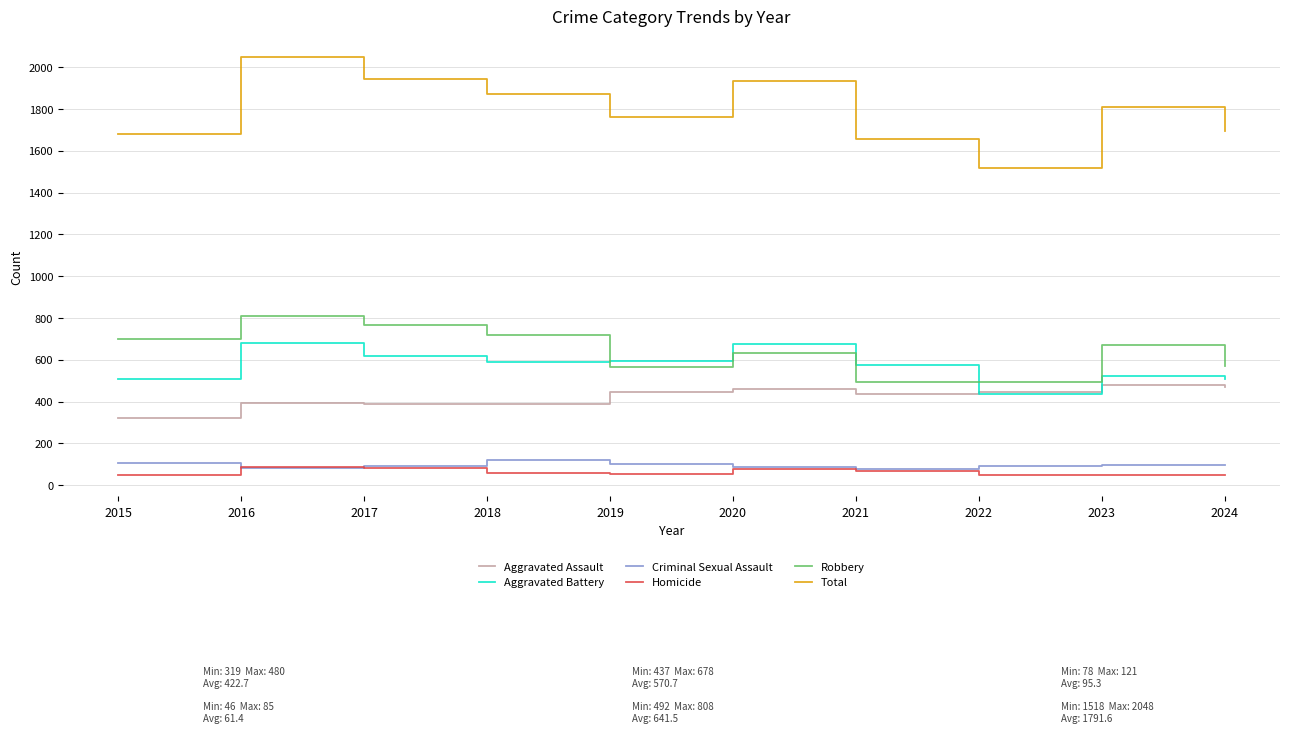

True or false: Aggravated Assault and Robbery cross at least once.

False